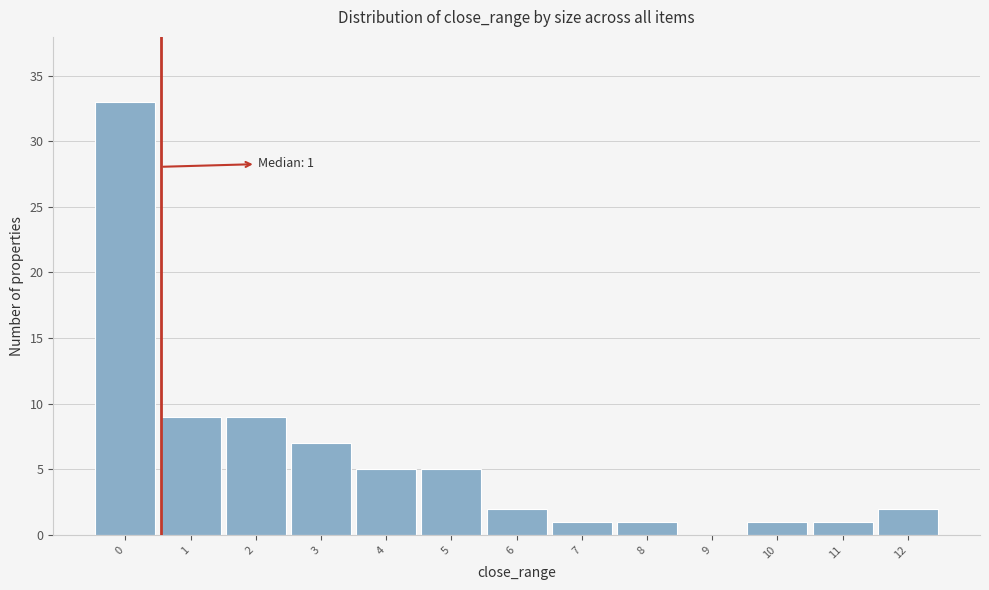

Reading right to left, transcribe all the data shown in this chart.

12=2	11=1	10=1	9=0	8=1	7=1	6=2	5=5	4=5	3=7	2=9	1=9	0=33